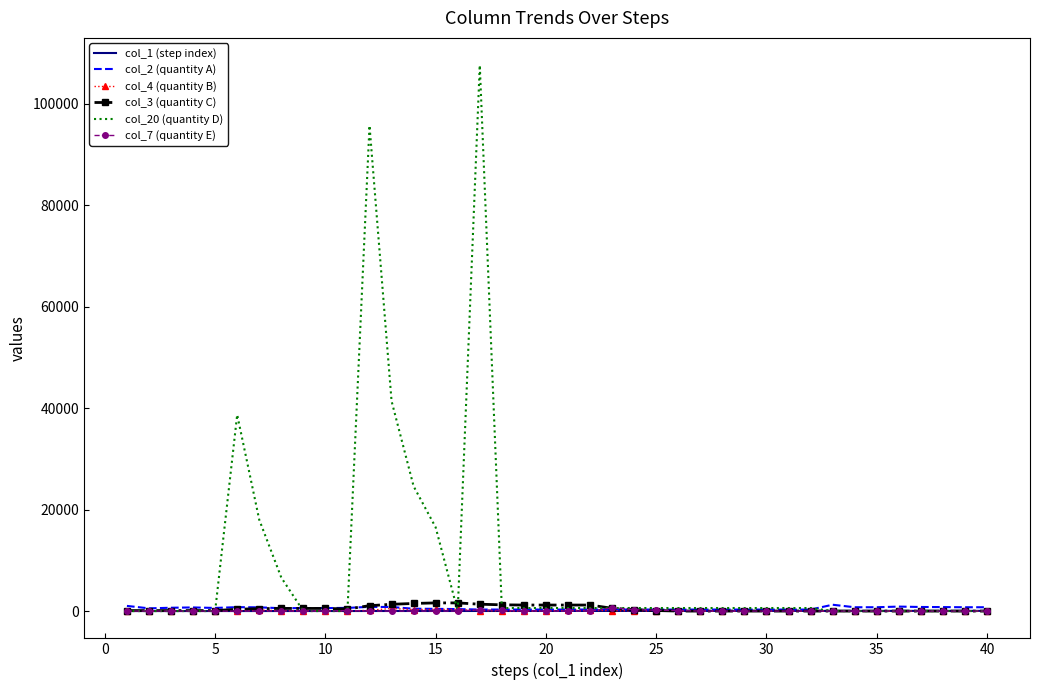

Which series has the largest range (max minus min)?

col_20 (quantity D)